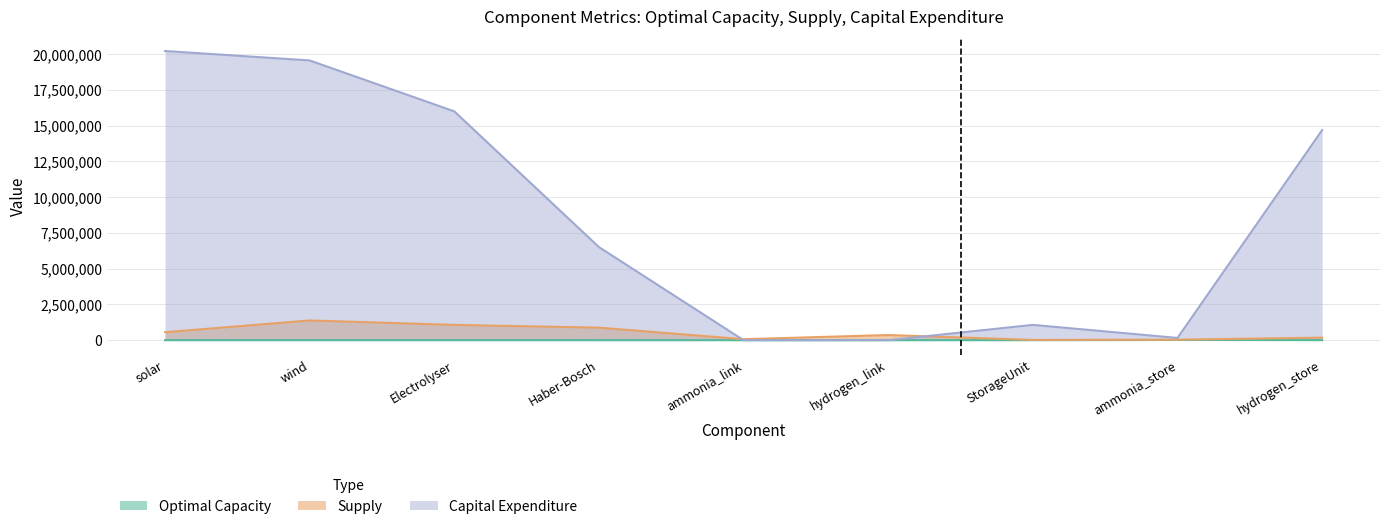

True or false: Supply and Optimal Capacity cross at least once.

False